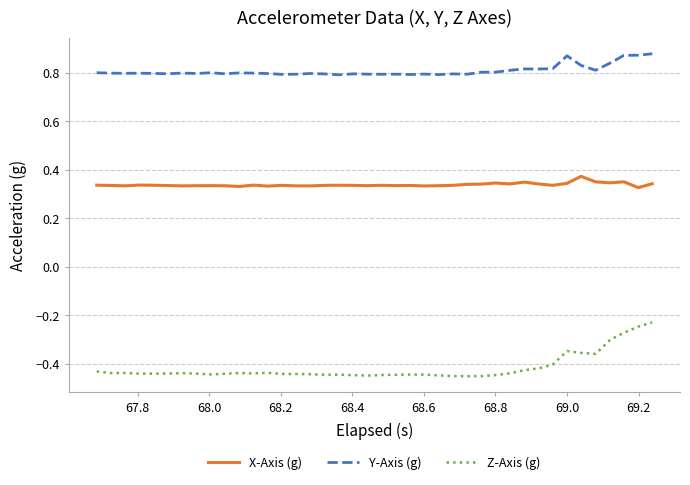

Which series has the widest spread of values?

Z-Axis (g)